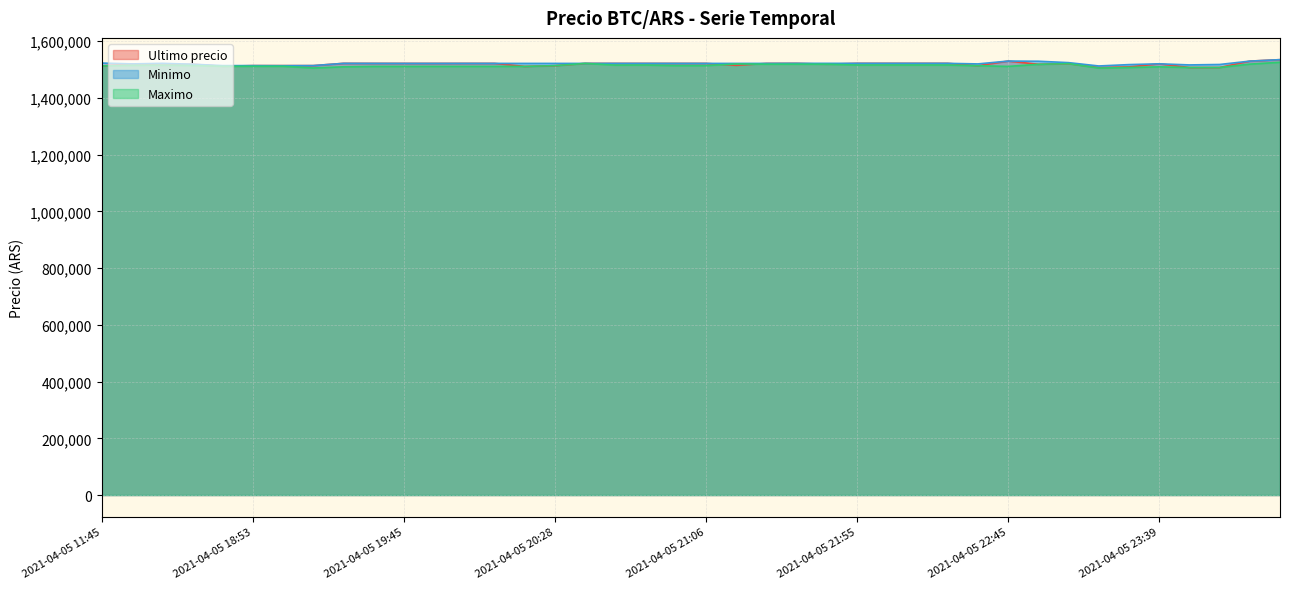

True or false: Minimo and Maximo cross at least once.

False